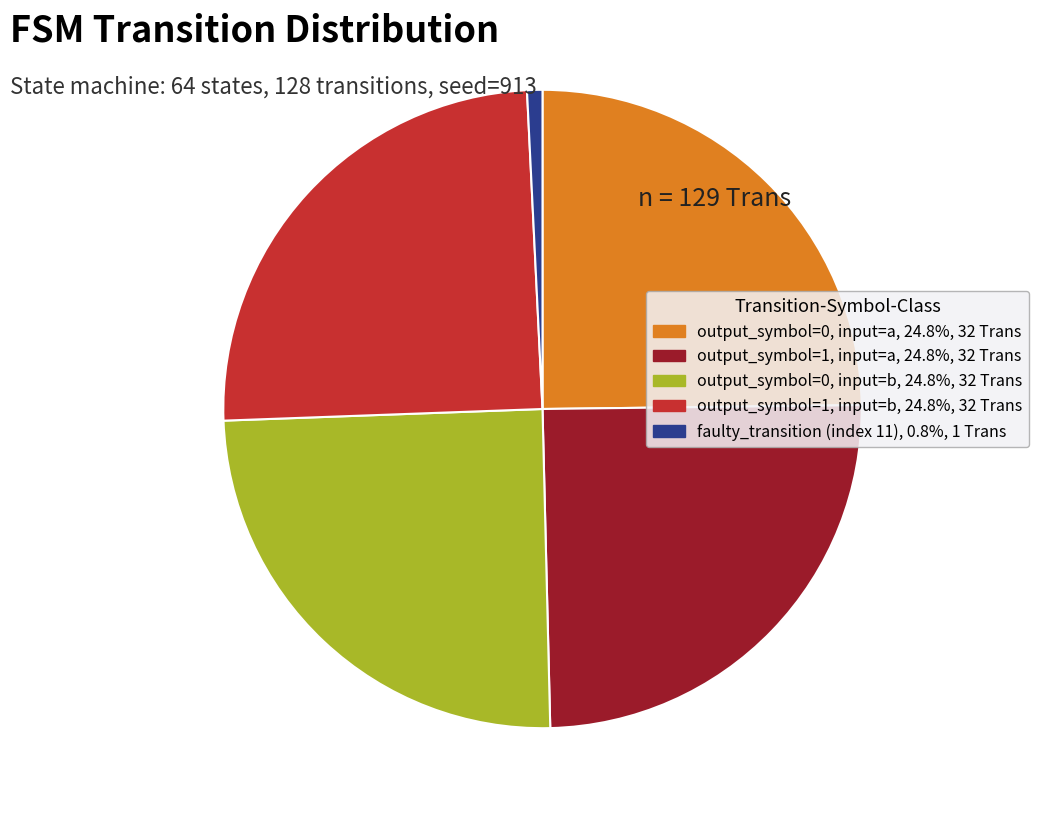

Which category has the smallest portion of the pie?

faulty_transition (index 11)